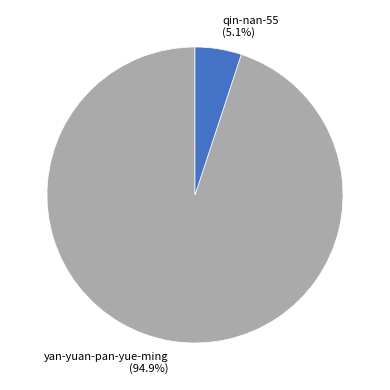

To the nearest percent, what is the combined percentage of yan-yuan-pan-yue-ming and qin-nan-55?

100%